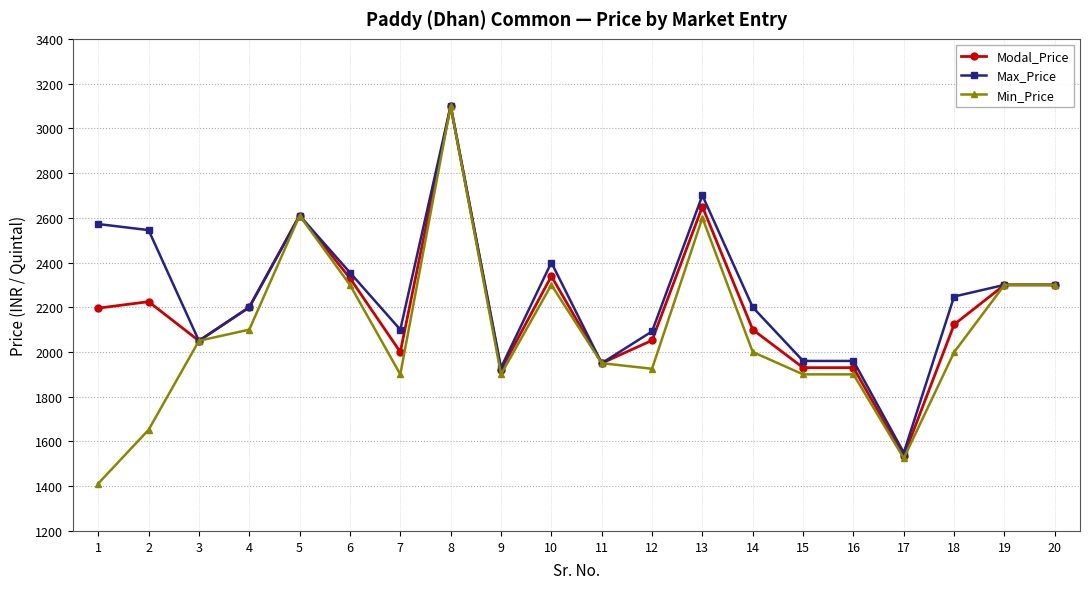

How many data points in Min_Price are less than 2000?

10